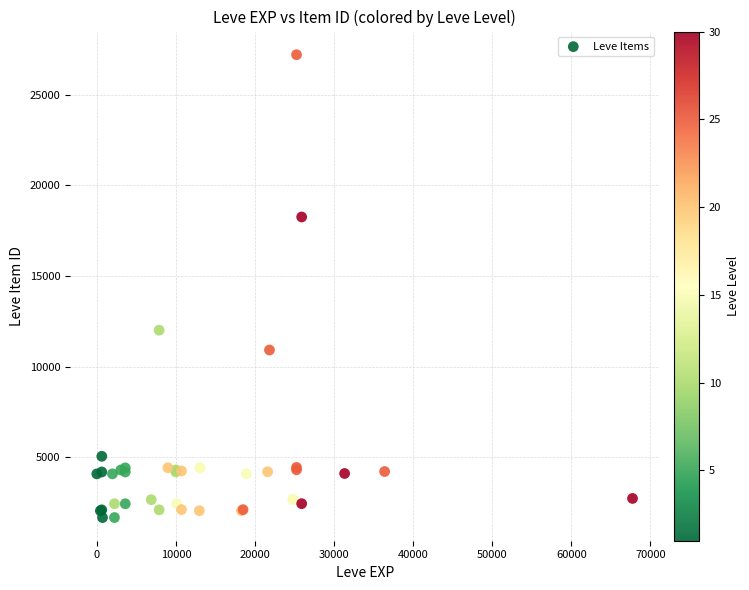

What Y value in the scatter plot is closest to 14448?

12018